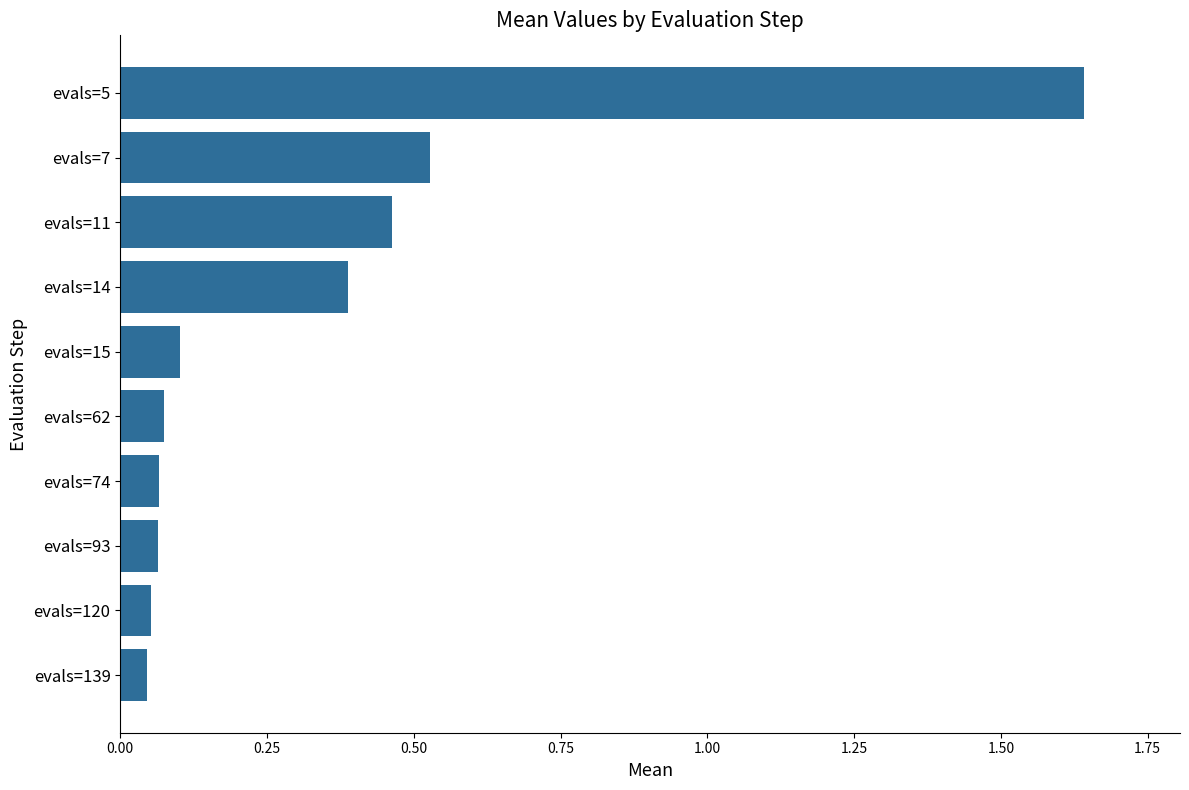

The value at evals=15 is 0.1. True or false?

True